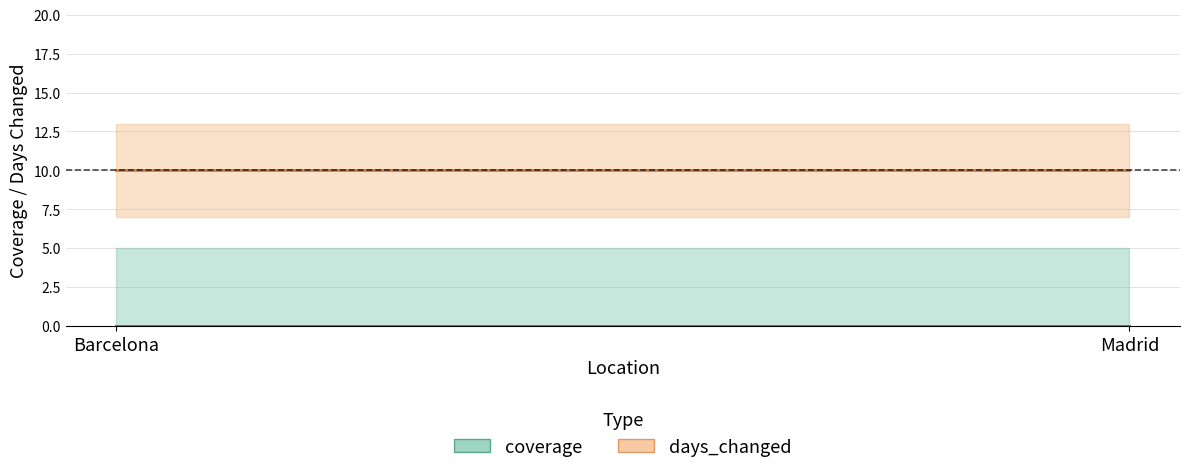

Which category has the lowest value in the days_changed series?

Barcelona